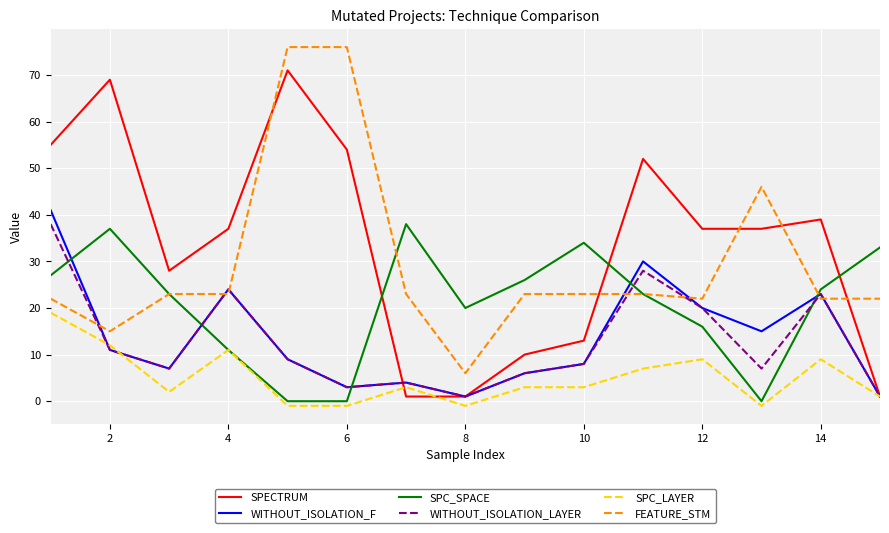

True or false: FEATURE_STM and SPC_LAYER cross at least once.

False